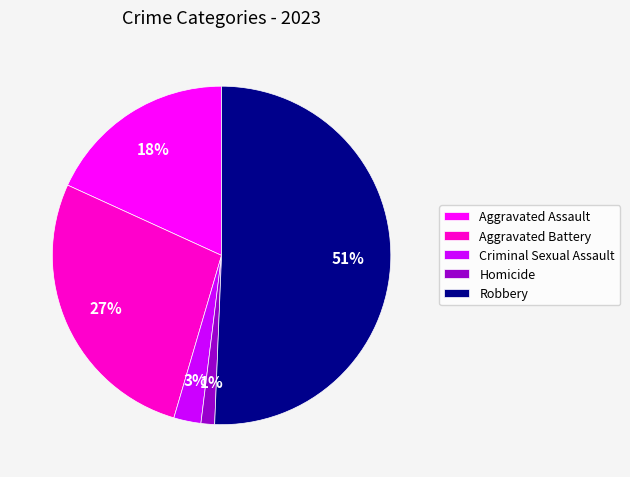

Rank the categories by value from highest to lowest.

Robbery, Aggravated Battery, Aggravated Assault, Criminal Sexual Assault, Homicide